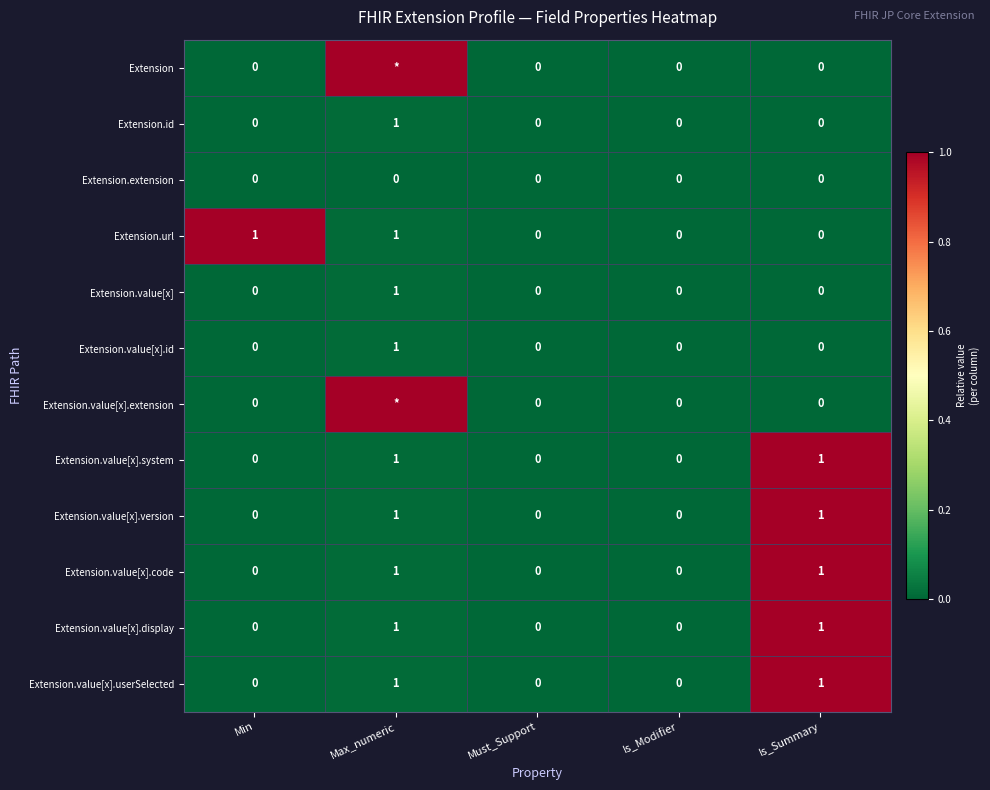

Which category has the highest value in the Extension.id series?

Max_numeric